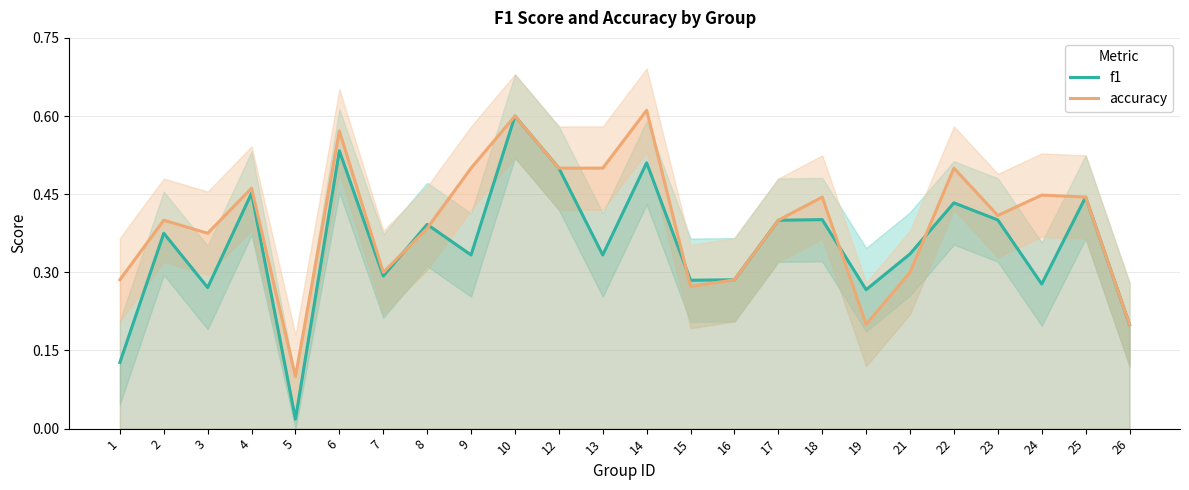

Where is f1 nearest to the value 0?

5